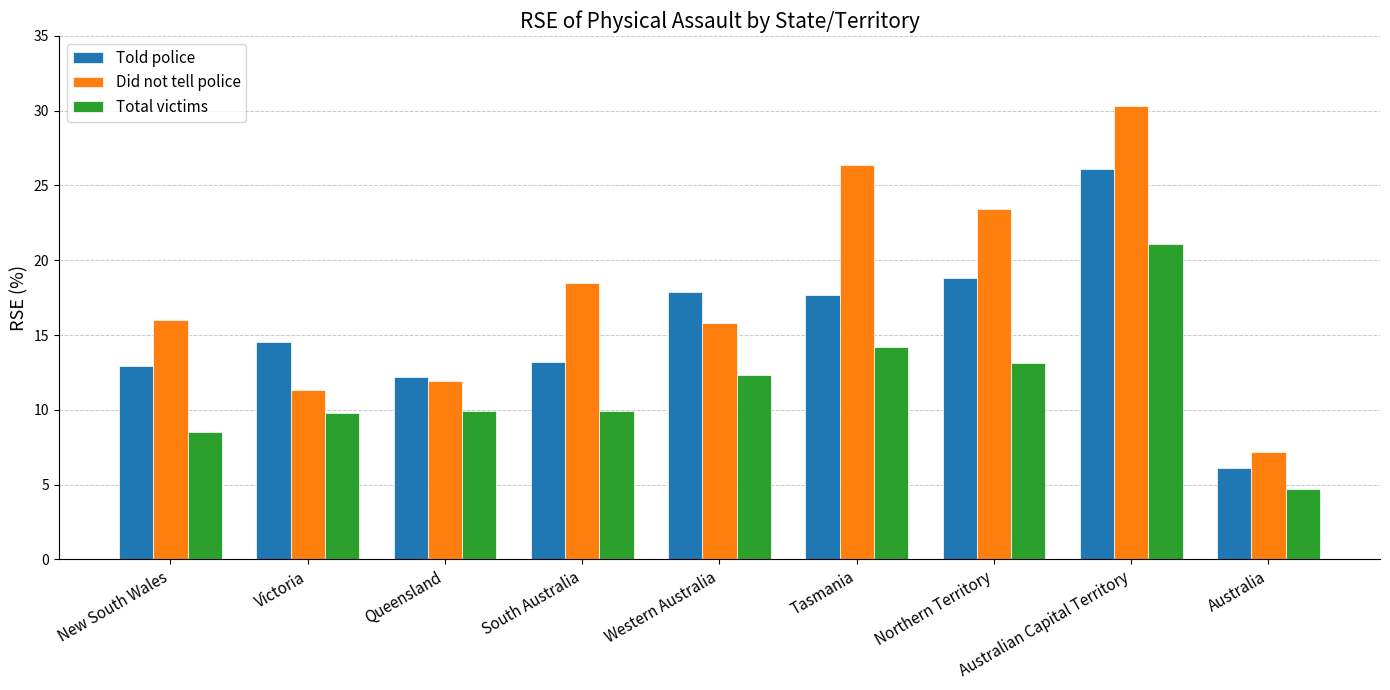

Which label corresponds to the largest value in the chart?

Australian Capital Territory